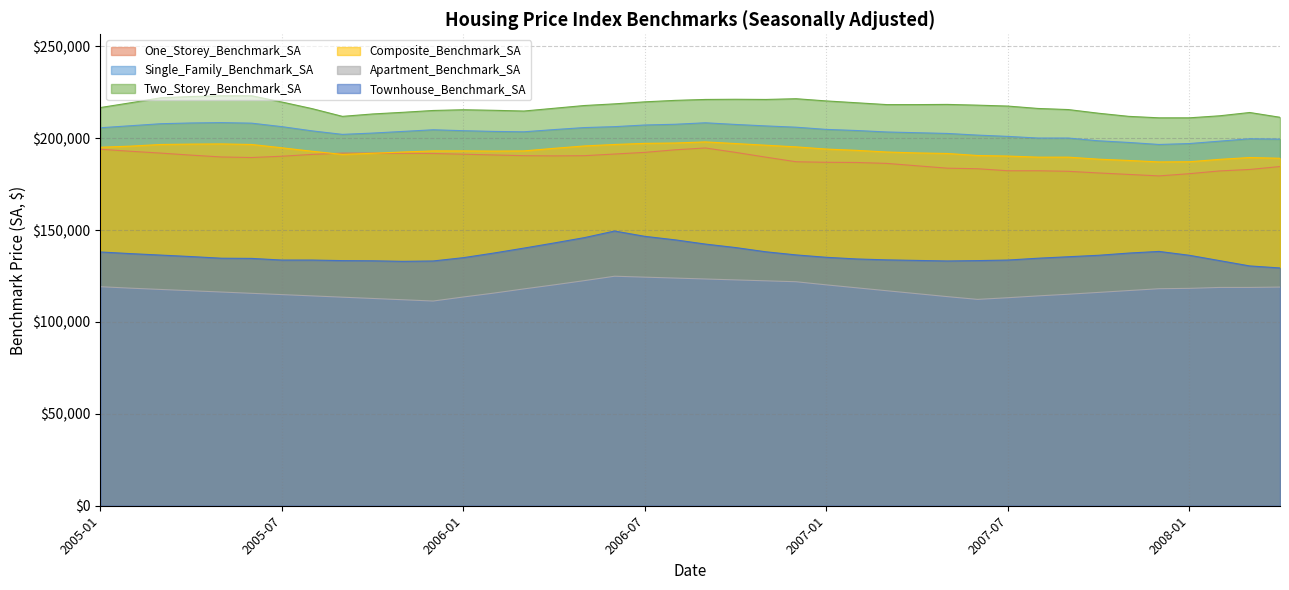

What position from the right is 2005-06?

35